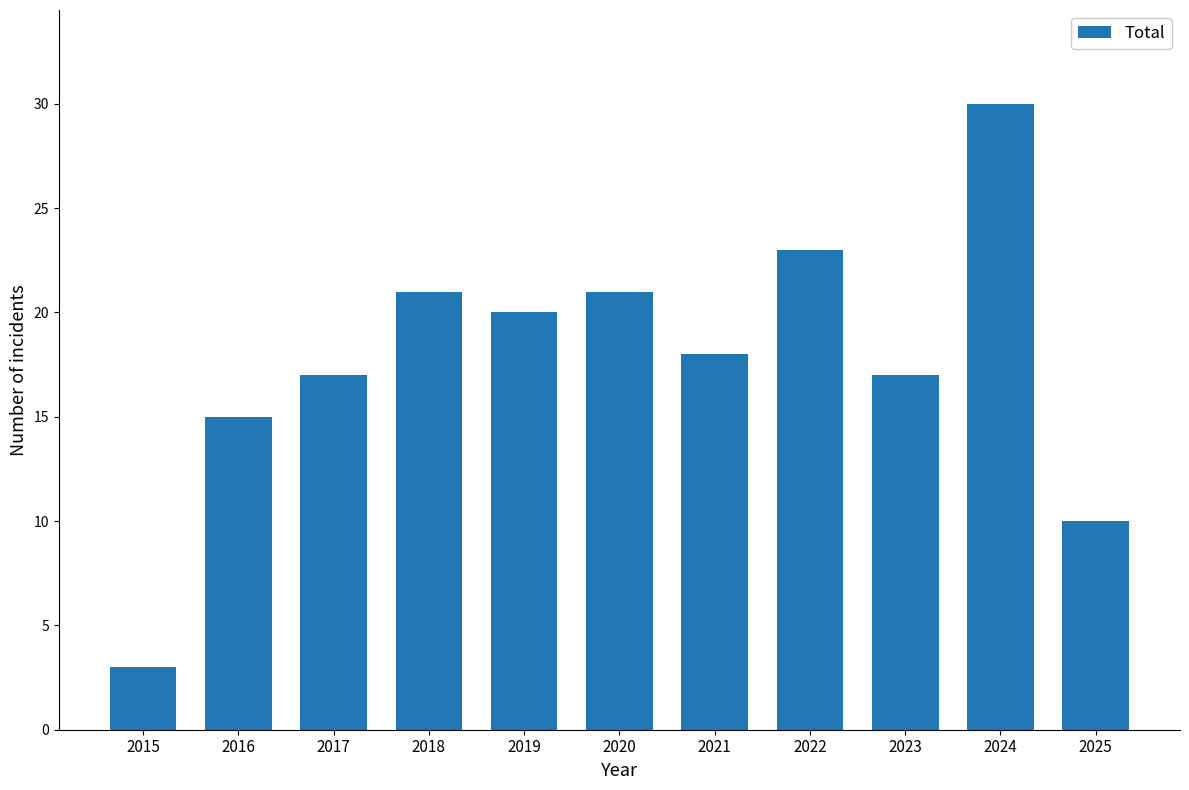

Reading left to right, transcribe all the data shown in this chart.

3	15	17	21	20	21	18	23	17	30	10